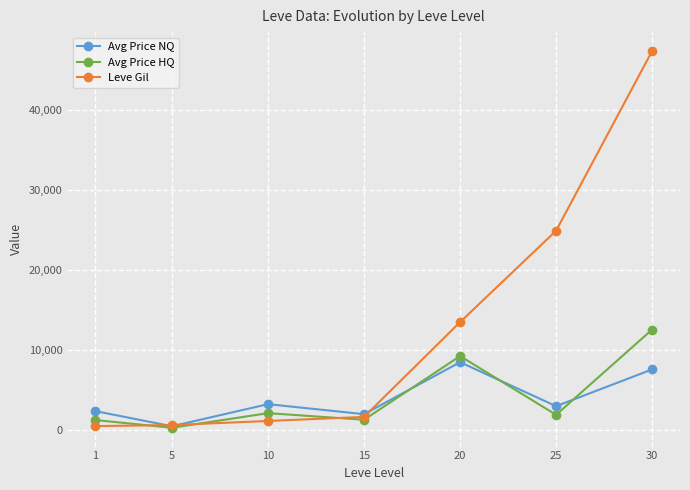

What is the highest value of the Leve Gil series?

47443